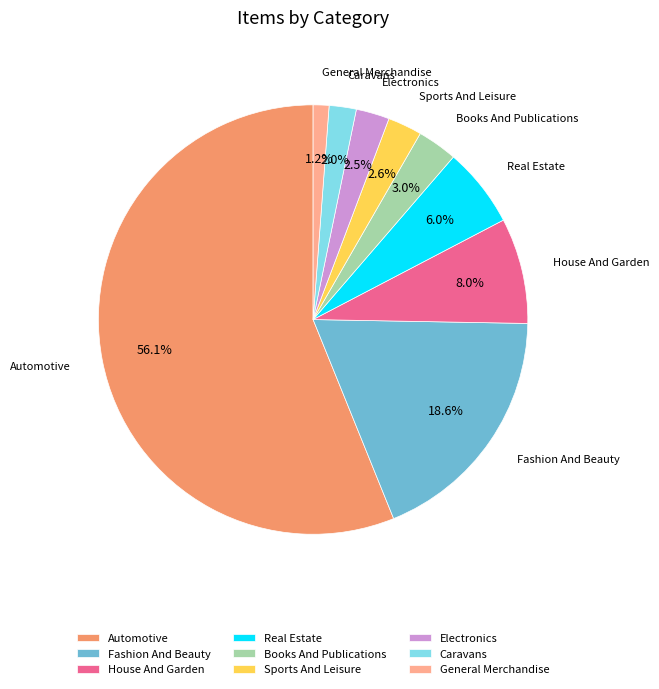

What percentage is the Caravans slice, to the nearest percent?

2%